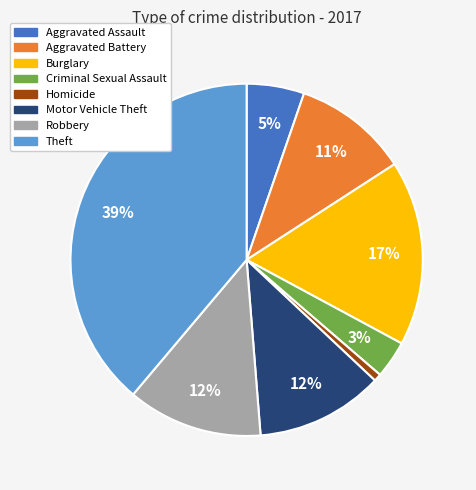

Is the sum of Aggravated Battery and Robbery greater than half?

No